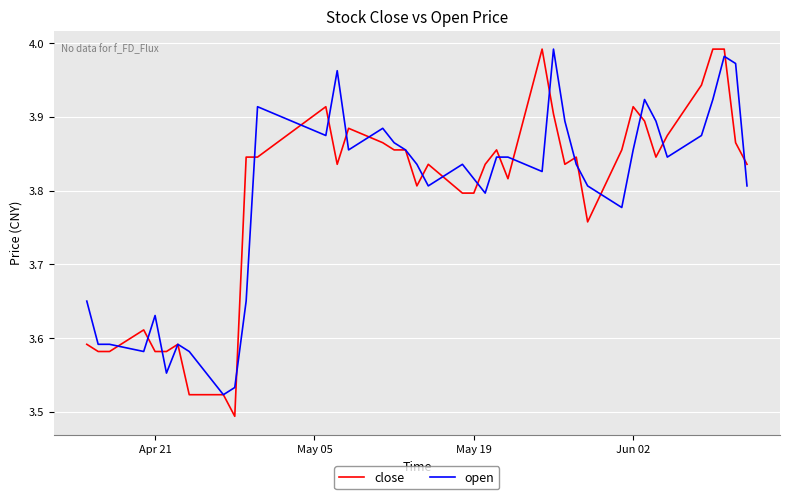

What is the difference between the maximum and minimum values in the open series?

0.5